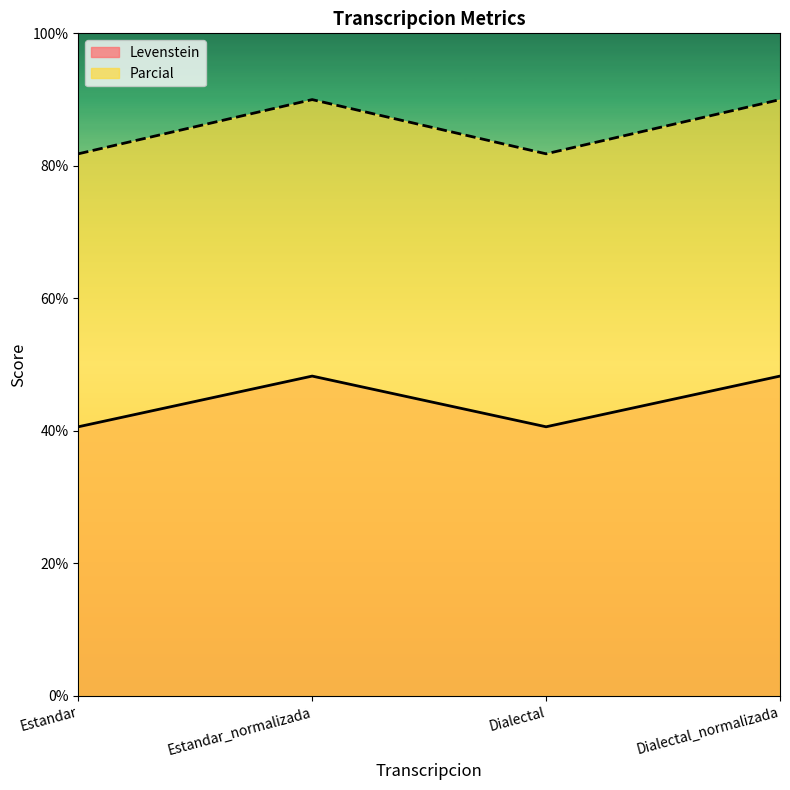

Where is the first local maximum for Parcial?

Estandar_normalizada